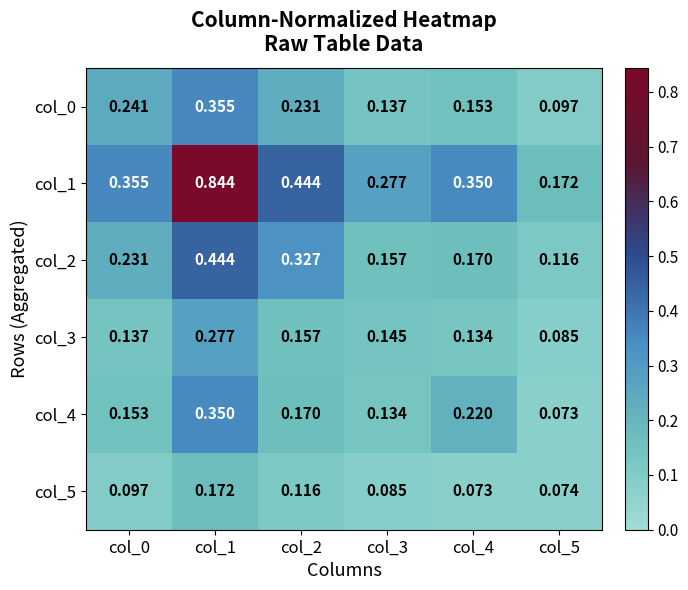

Is the value of col_0 at col_1 greater than the value of col_1 at col_4?

Yes